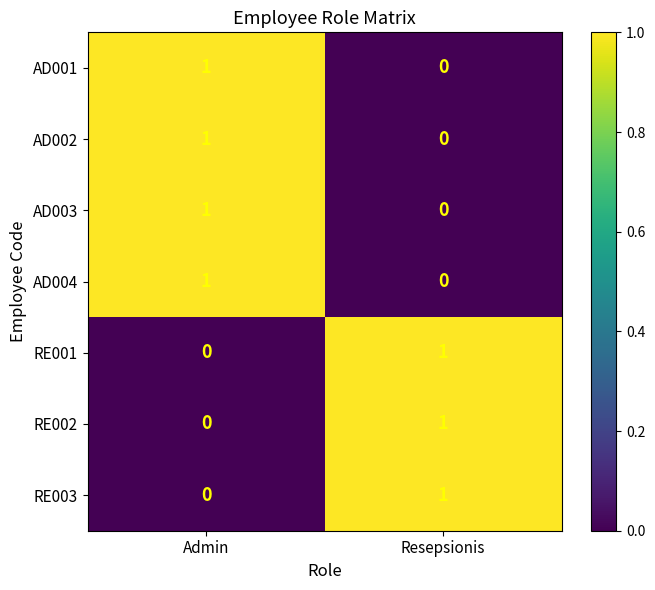

Which category has the lowest value in the RE003 series?

Admin